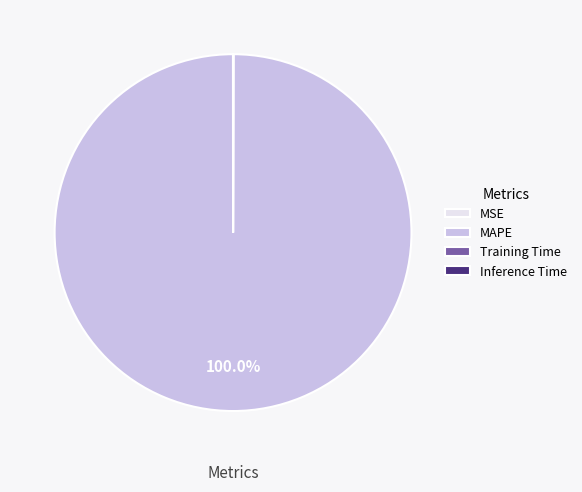

Which category accounts for the majority?

MAPE